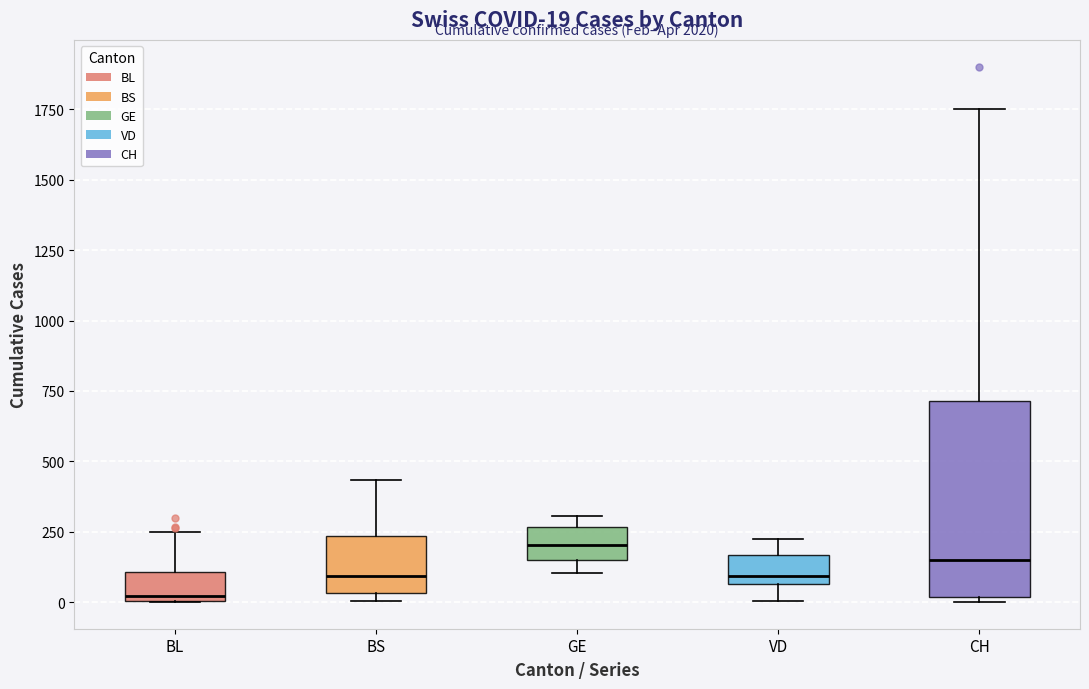

Which box is the tallest, from its lower edge to its upper edge?

CH